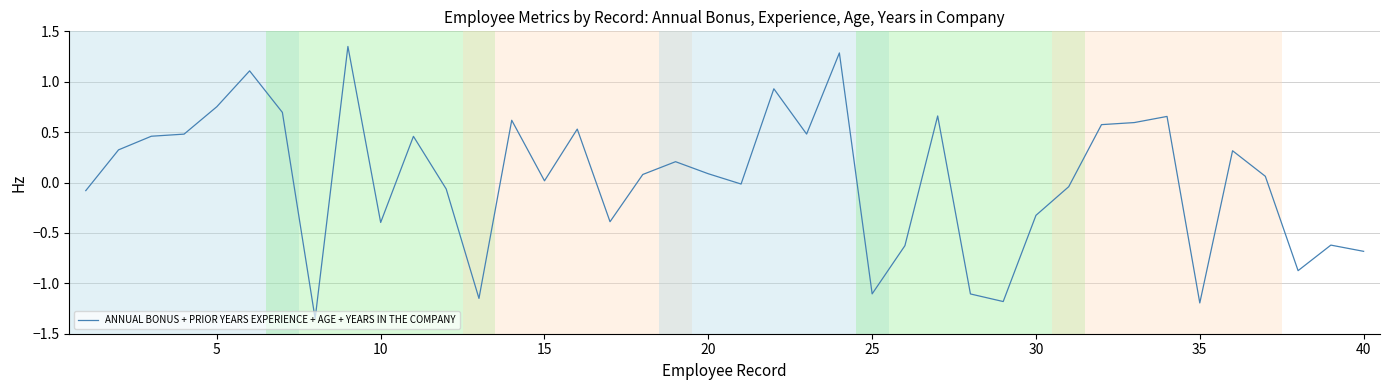

How many values are below zero?

17